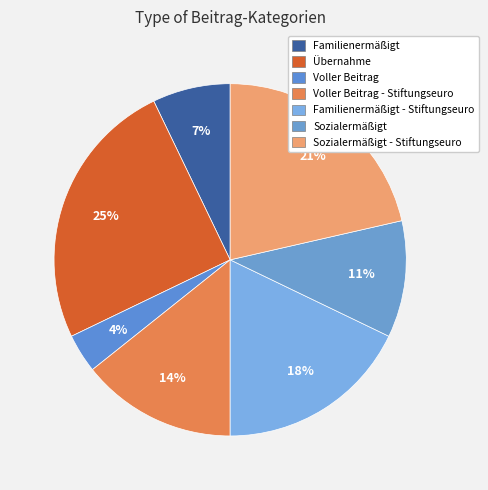

Which category has the smallest portion of the pie?

Voller Beitrag